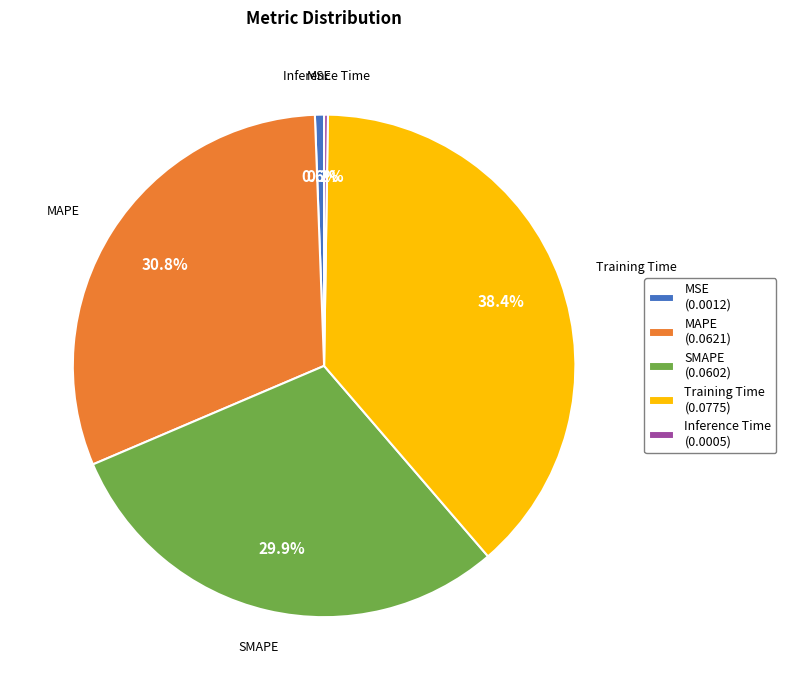

Is there a majority slice in this chart?

No